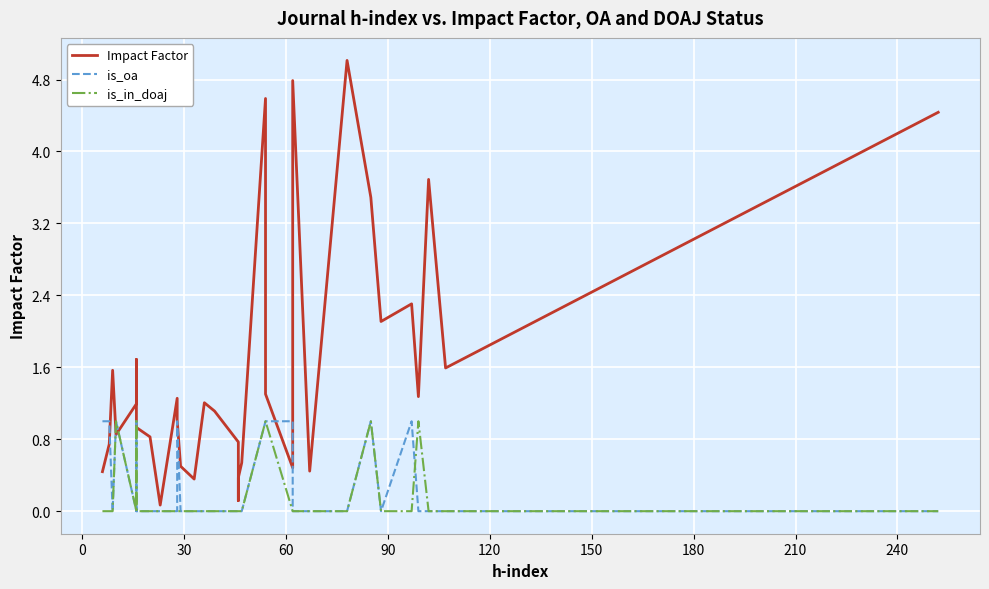

At which category does the chart reach its minimum across all series?

30